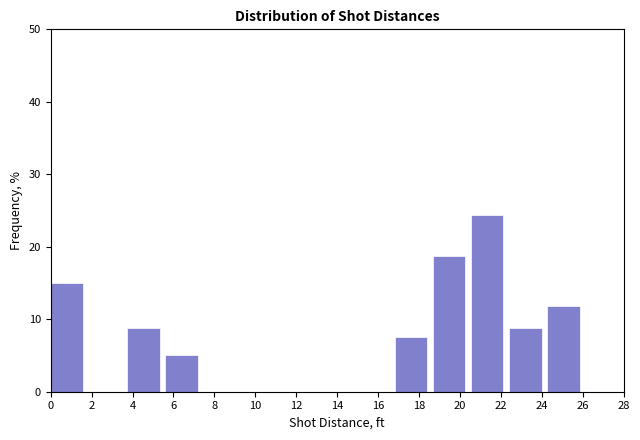

How tall is the bar that spans 20.6 to 22.4 on the x-axis? Neither the bar edges nor the heights are printed on the chart, so give them approximately, as read against the axes.

24